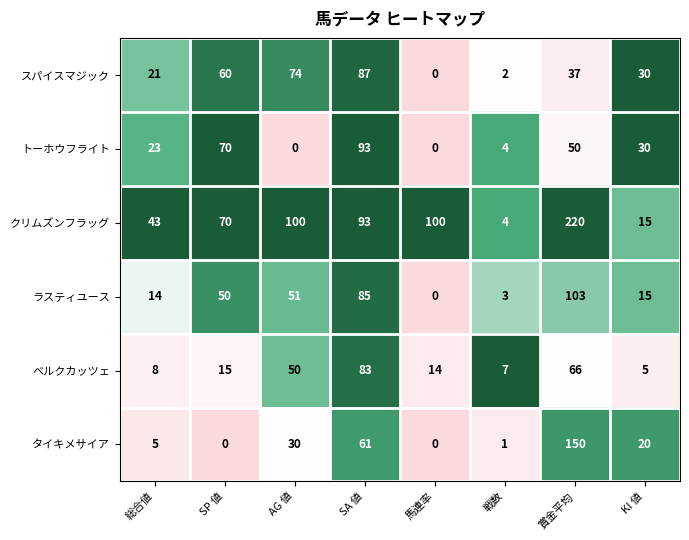

Is it true that トーホウフライト equals 15 at 総合値?

False